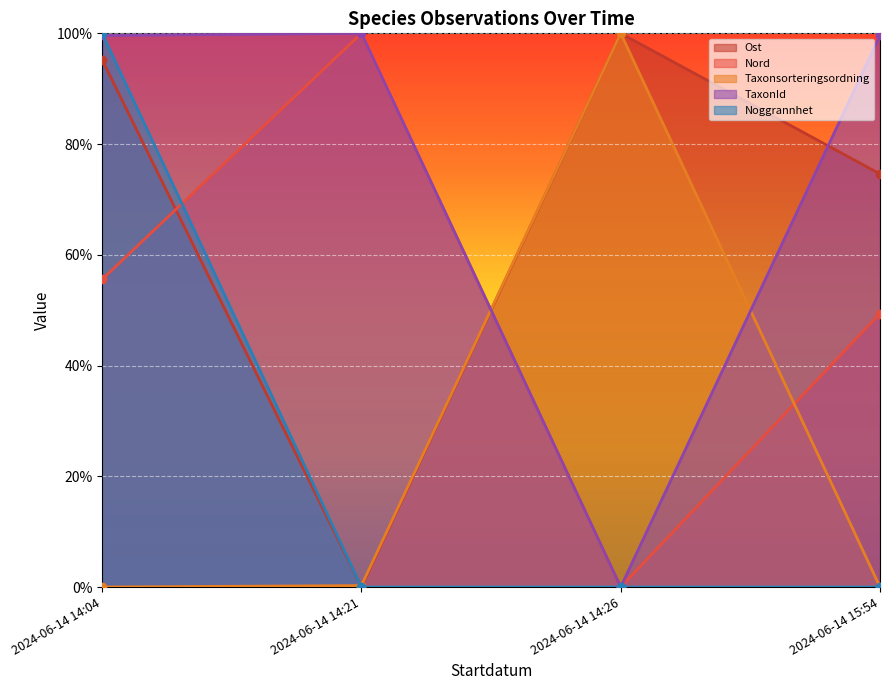

What is the label of the 3rd point from the left?

2024-06-14 14:26